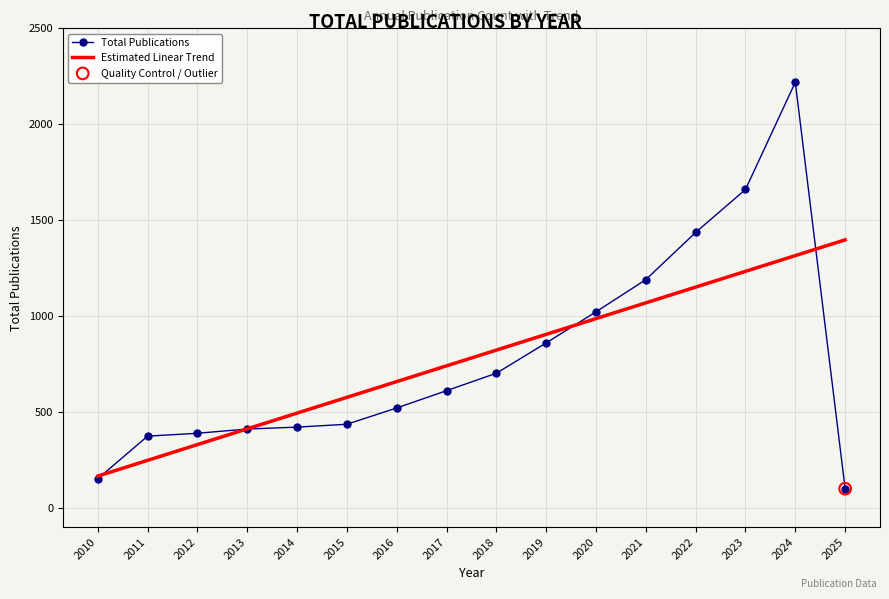

Which series changed the most between 2012 and 2025?

Estimated Linear Trend